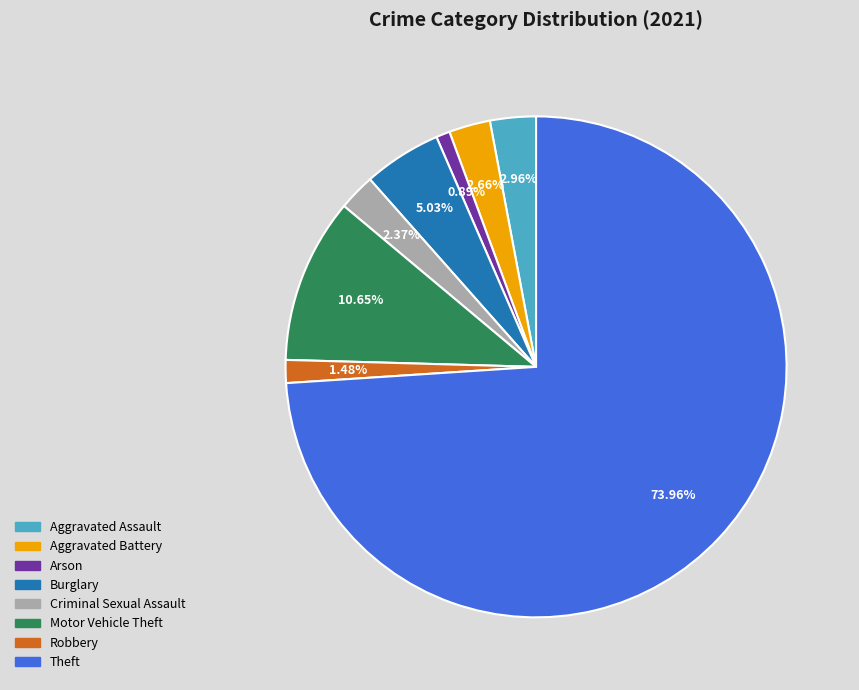

Which slice is the smallest?

Arson